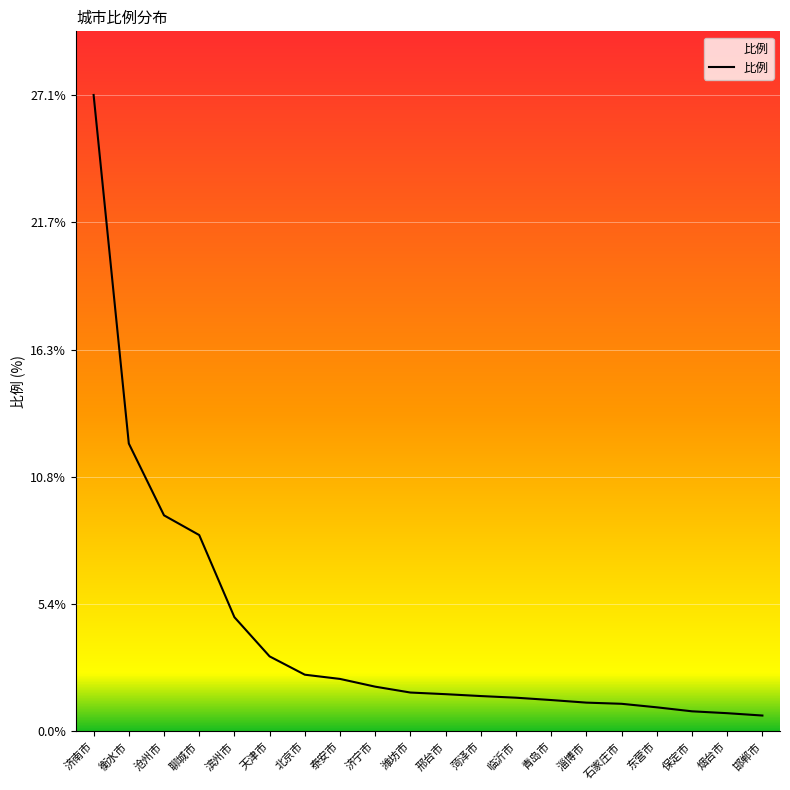

At which category does the chart reach its peak across all series?

济南市